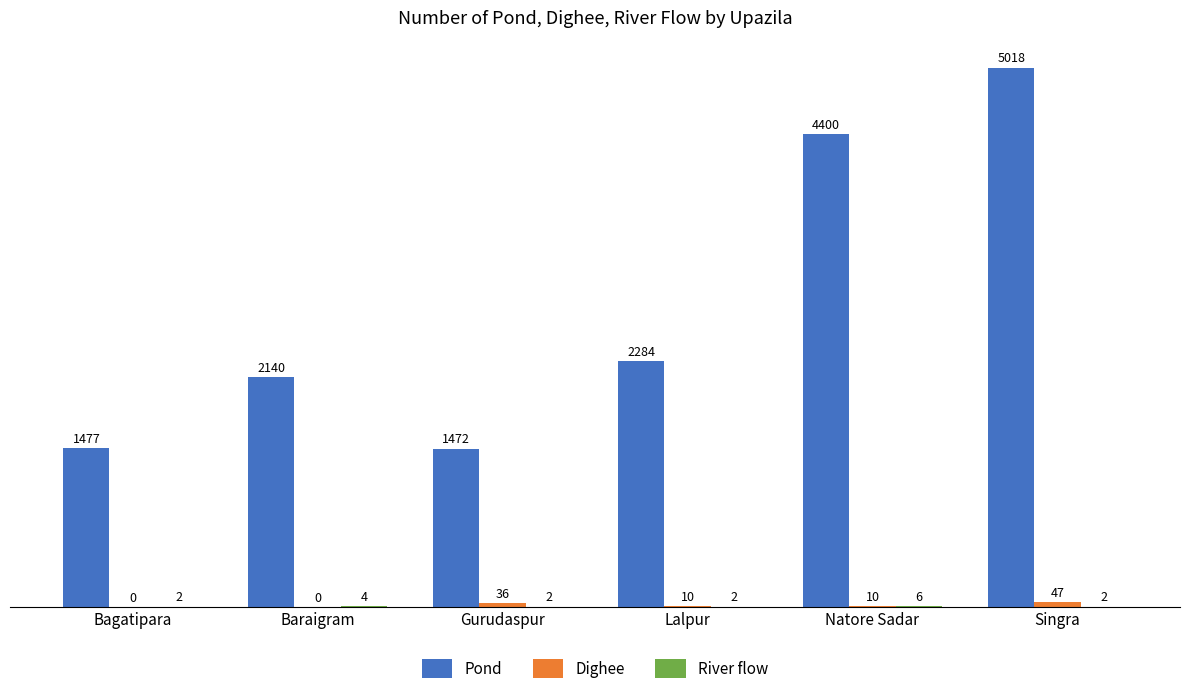

At which category is the sum across all series the highest?

Singra